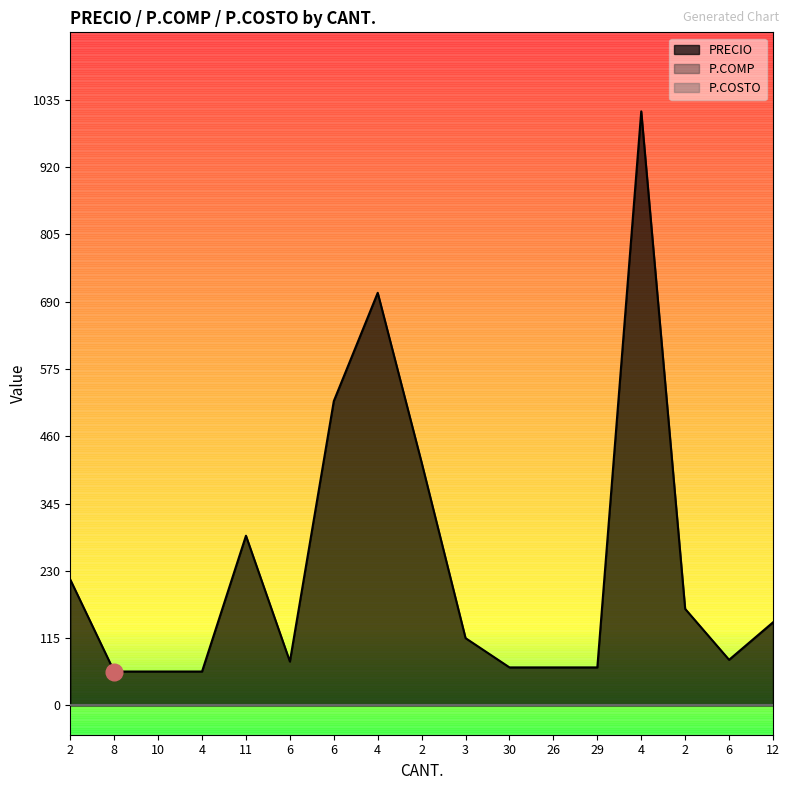

What is the value of the PRECIO point at the 2nd from the left?

58